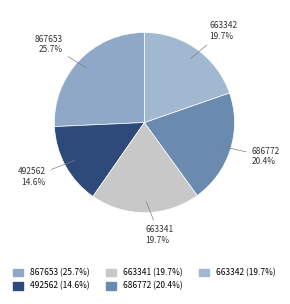

To the nearest percent, what is the combined percentage of 663341 and 663342?

39%